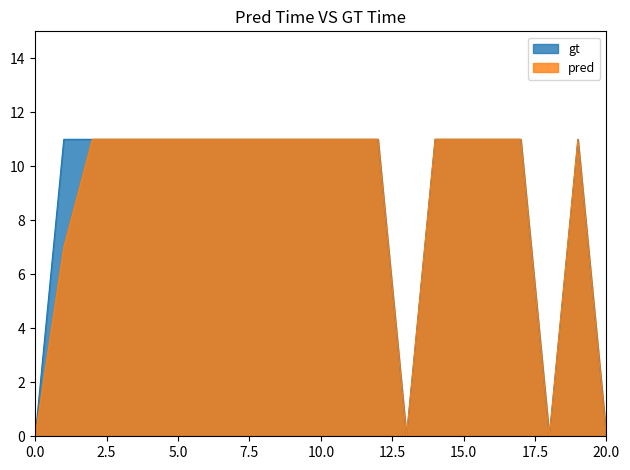

How many values in the pred series are below 11?

5